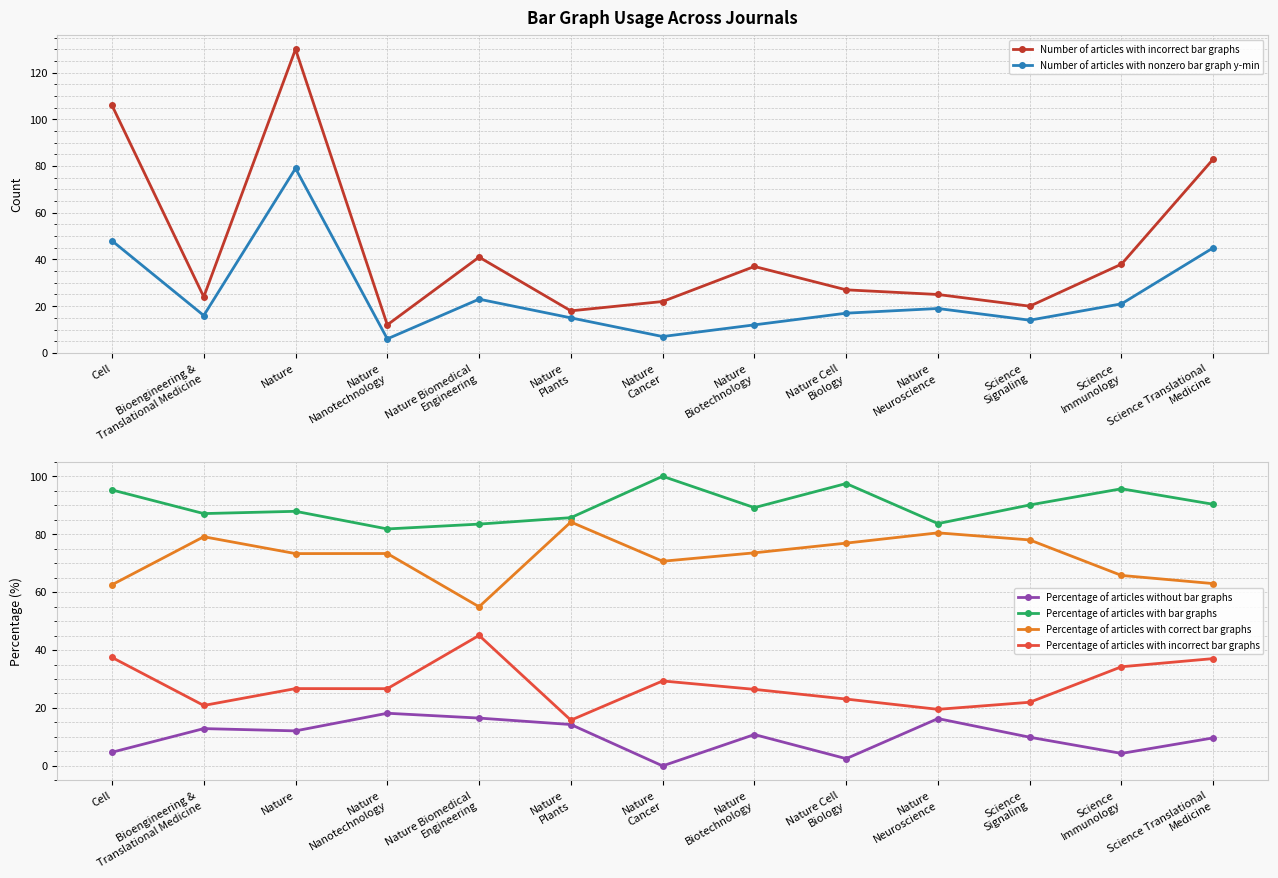

How many values in the Number of articles with incorrect bar graphs series exceed 27?

6